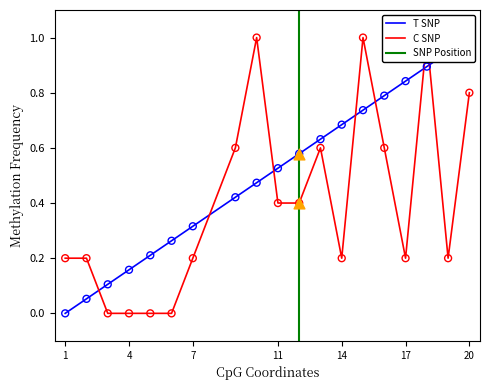

At how many categories does at least one series exceed 0?

19